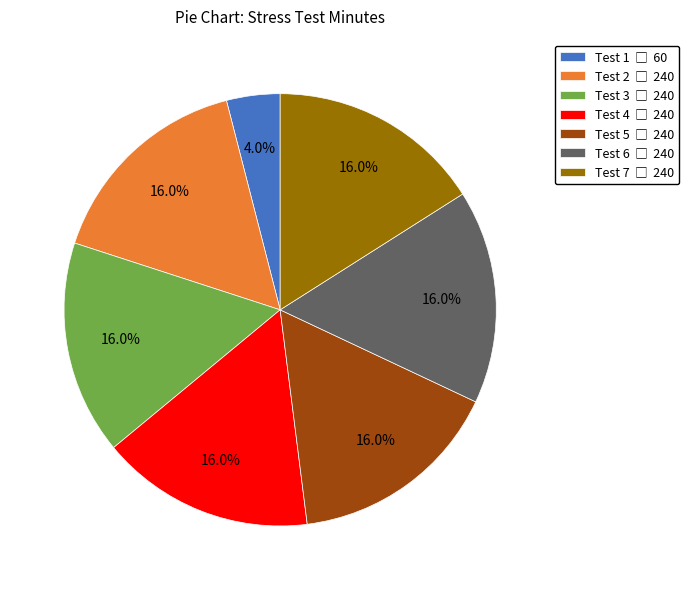

What is the ratio of the value at Test 6 to the value at Test 7?

1.0